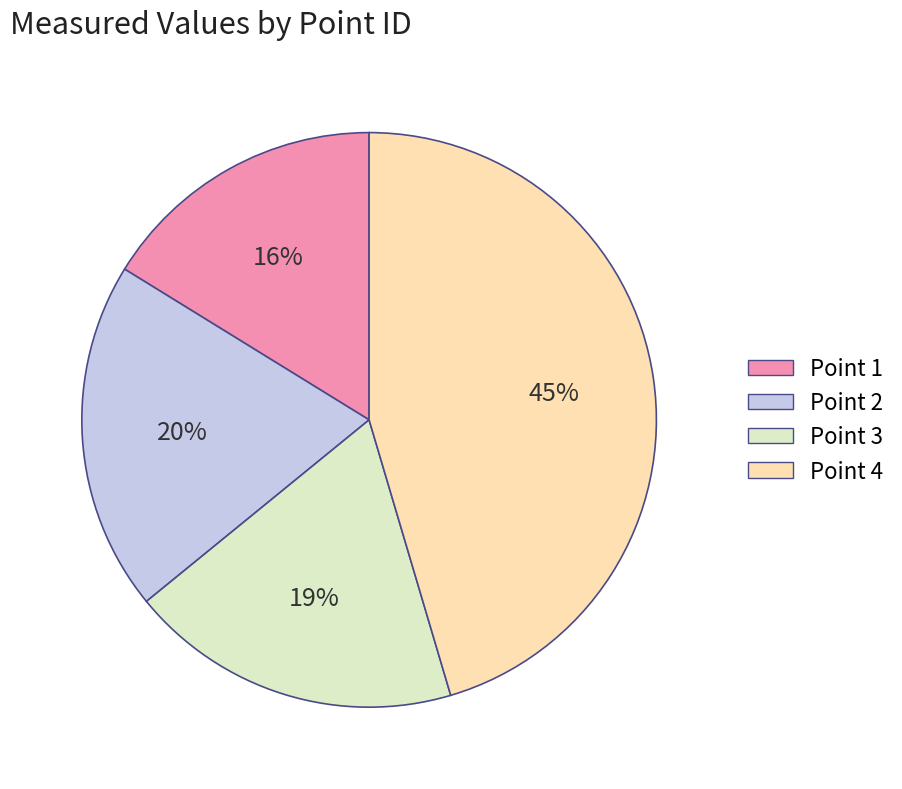

Combined, do Point 3 and Point 4 account for over 50%?

Yes